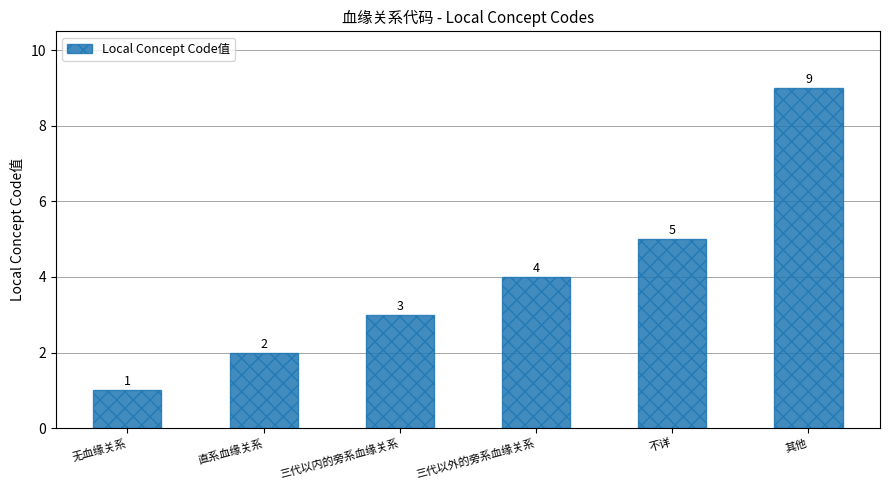

Does the chart contain any negative values?

No